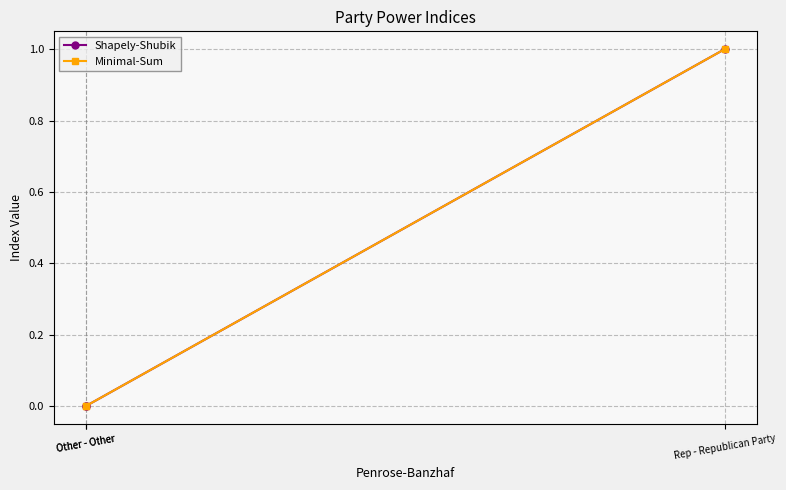

What are all the series names shown in the legend?

Shapely-Shubik, Minimal-Sum